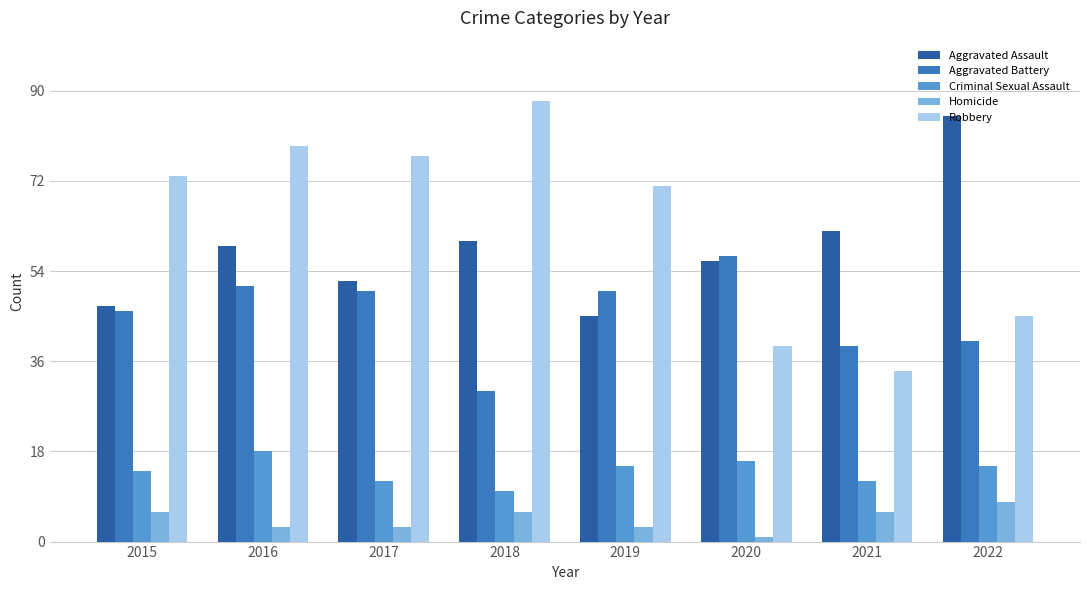

What is the difference between the highest and lowest values at 2015?

67